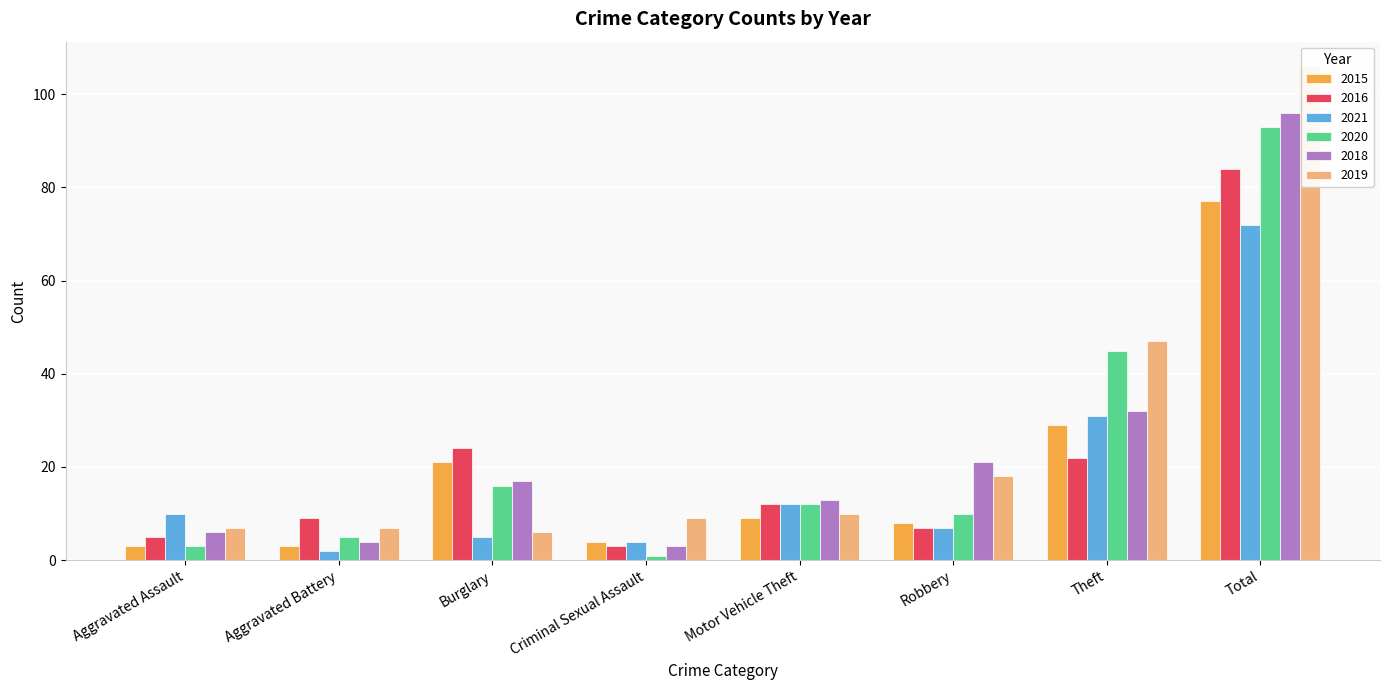

What is the difference between the second highest and second lowest values in the 2019 series?

40